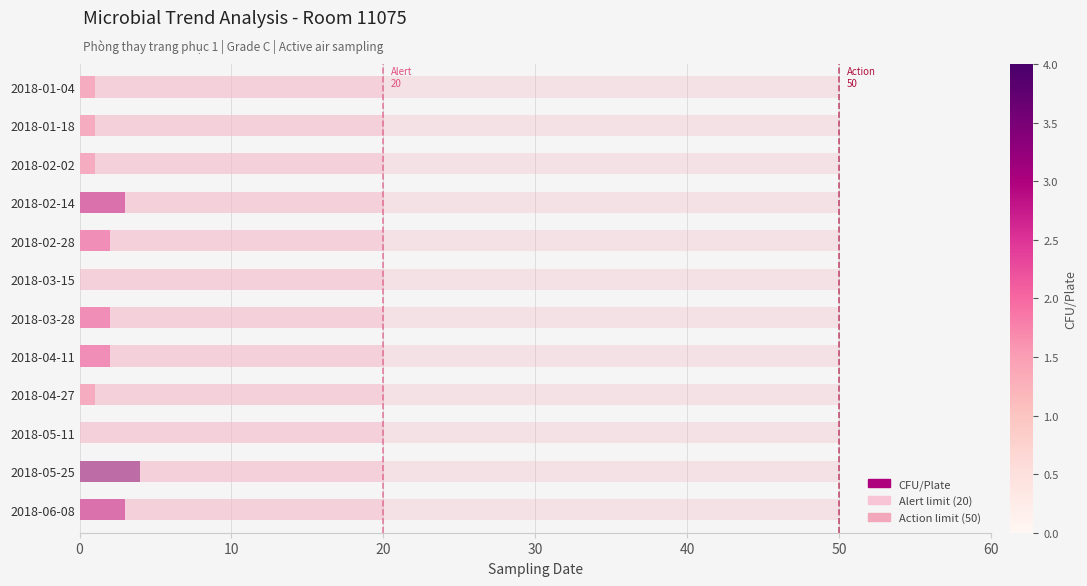

Which series has the widest spread of values?

CFU/Plate